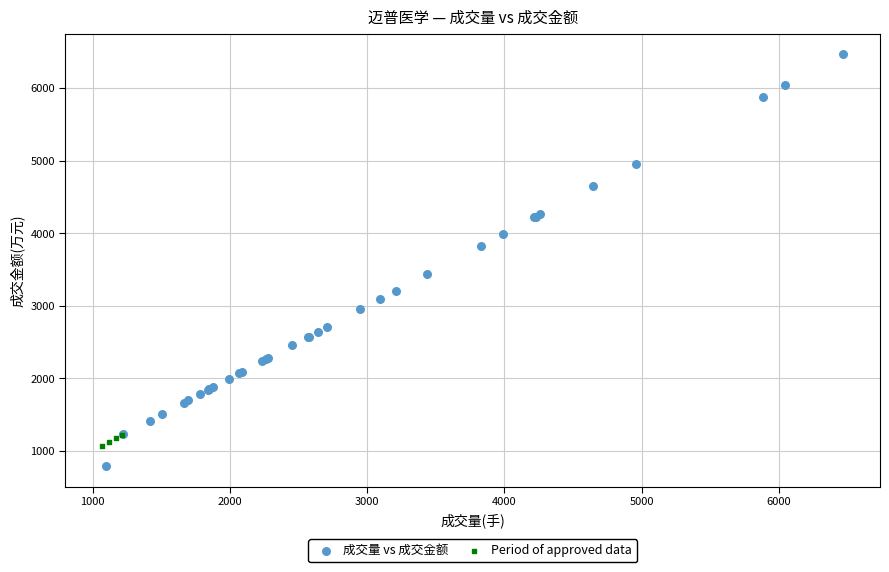

Which series contains the highest Y value?

成交量 vs 成交金额